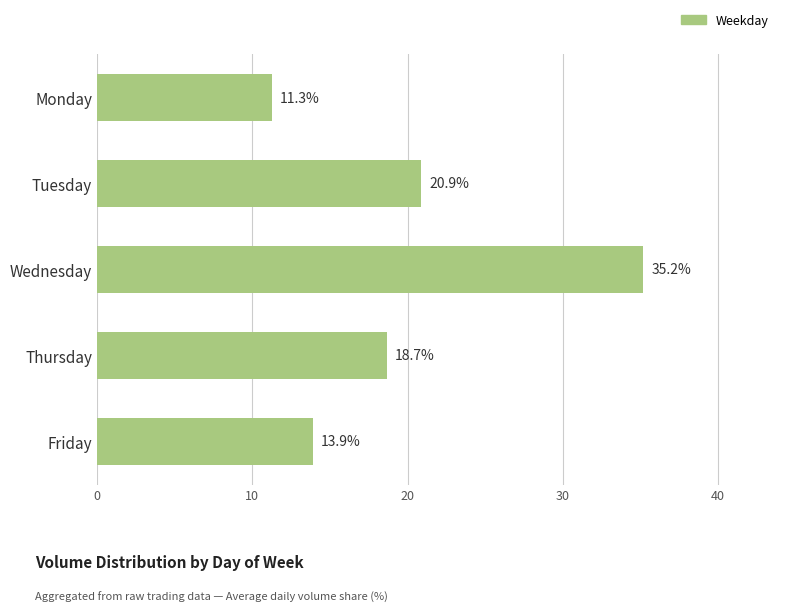

What is the ratio of the value at Friday to the value at Thursday?

0.7